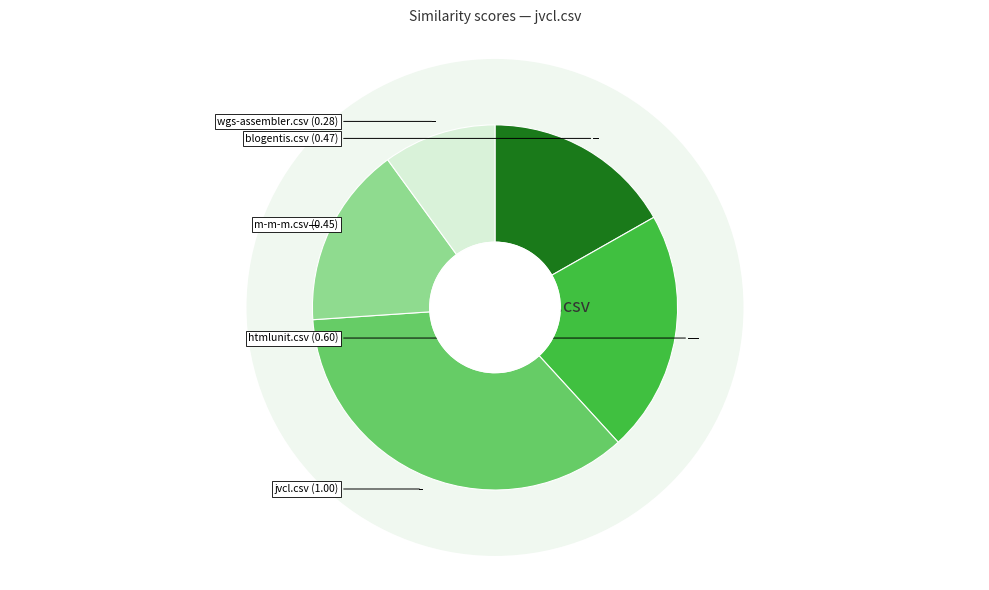

Is m-m-m.csv the majority of the pie?

No